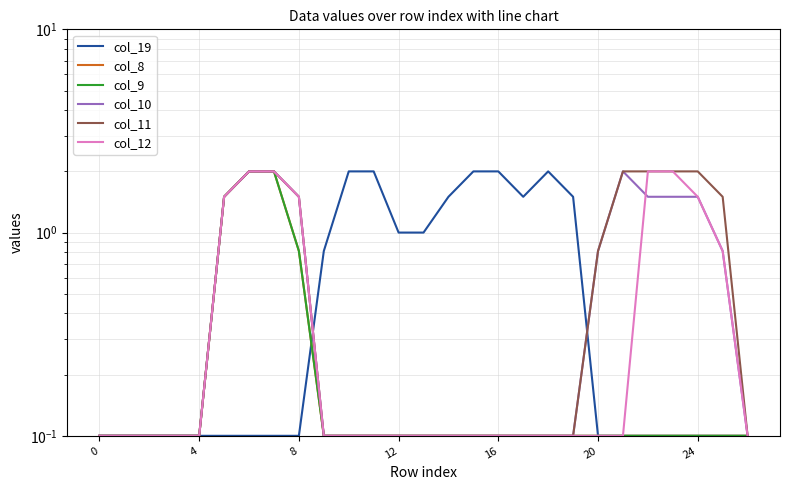

How many lines are shown in the chart?

6